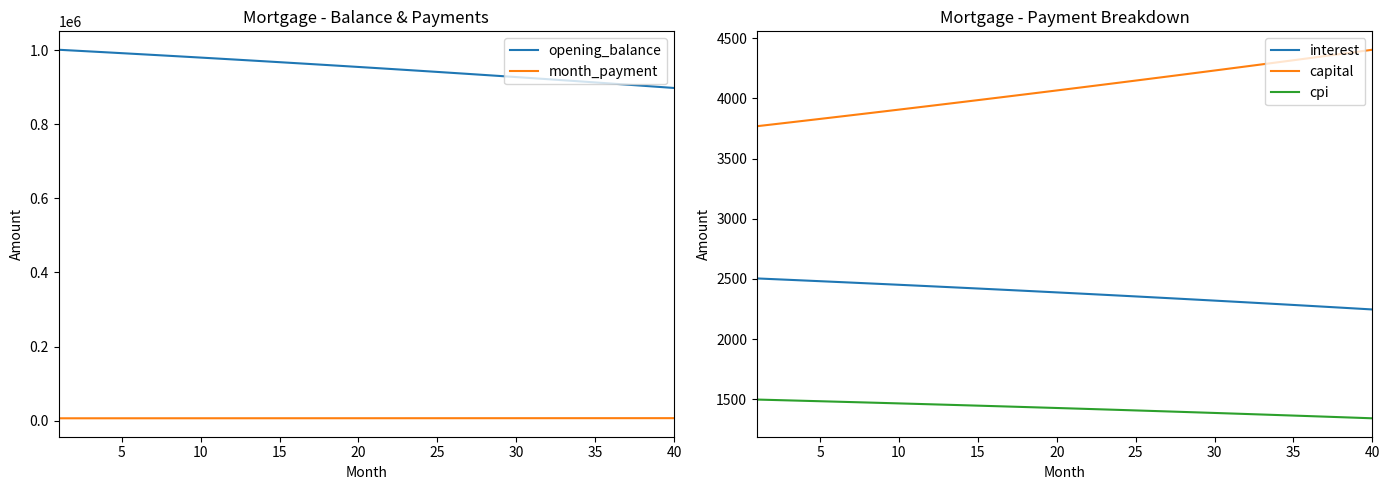

What is the lowest value of the cpi series?

1340.8